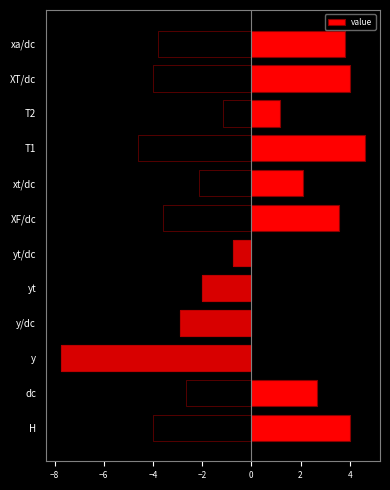

What is the minimum value shown in the chart?

-7.7